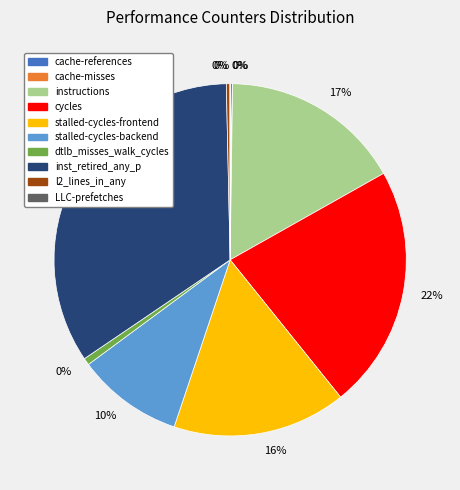

To the nearest percent, what is the difference between the largest and smallest slice percentages?

34%